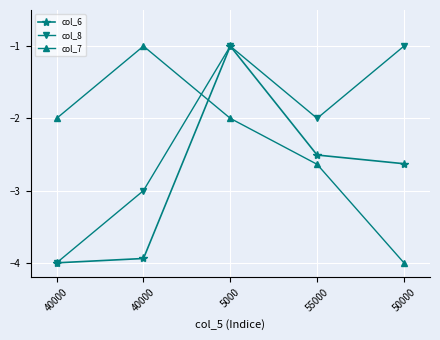

Rank the categories by col_6 value from lowest to highest.

40000, 40000, 50000, 55000, 5000